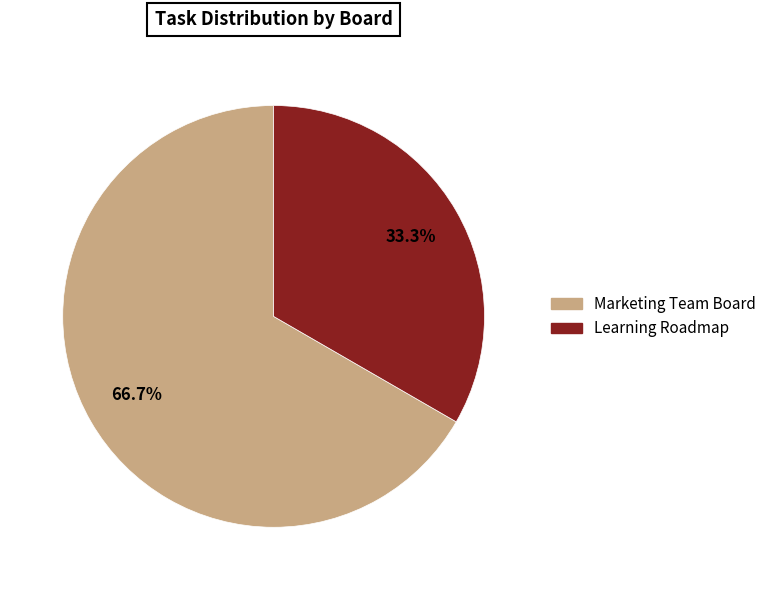

What is the smallest slice in the pie chart?

Learning Roadmap